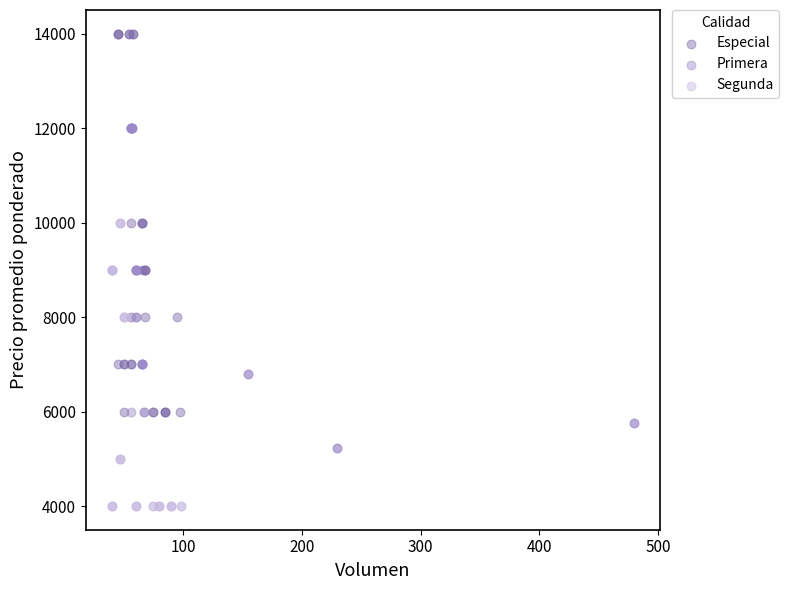

What are all the series names shown in the legend?

Especial, Primera, Segunda